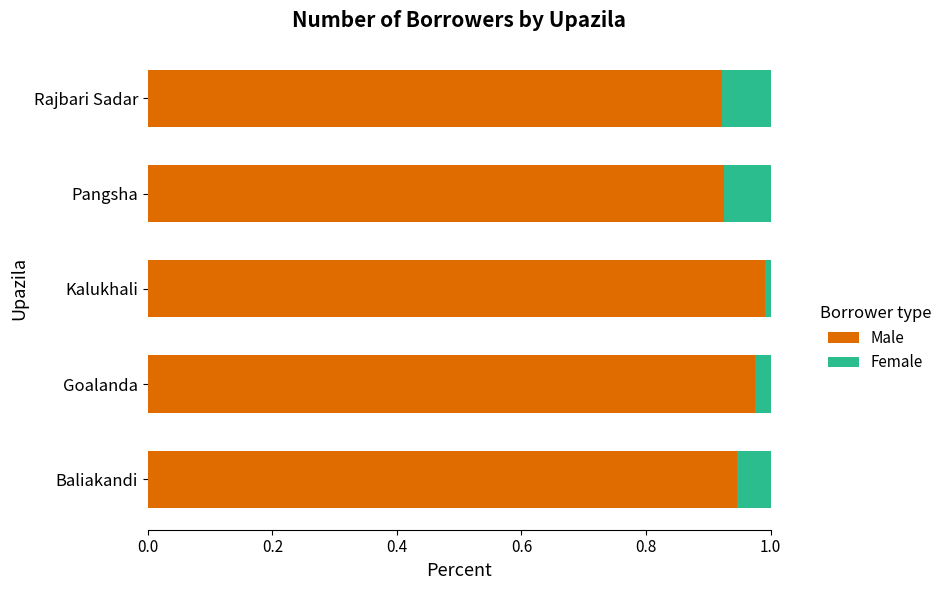

True or false: Male has a value of 0.5 at Rajbari Sadar.

False